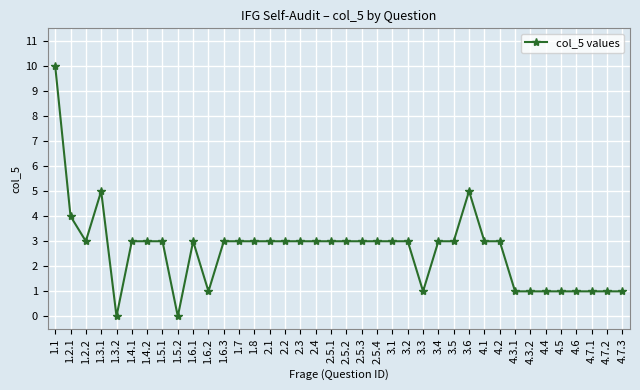

How many values are between 1 and 3?

32